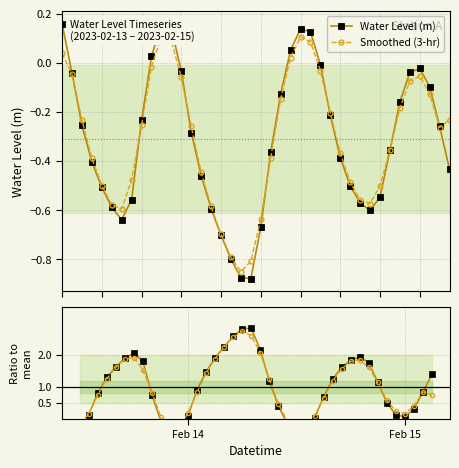

Is this an area chart (filled region under the line)?

No